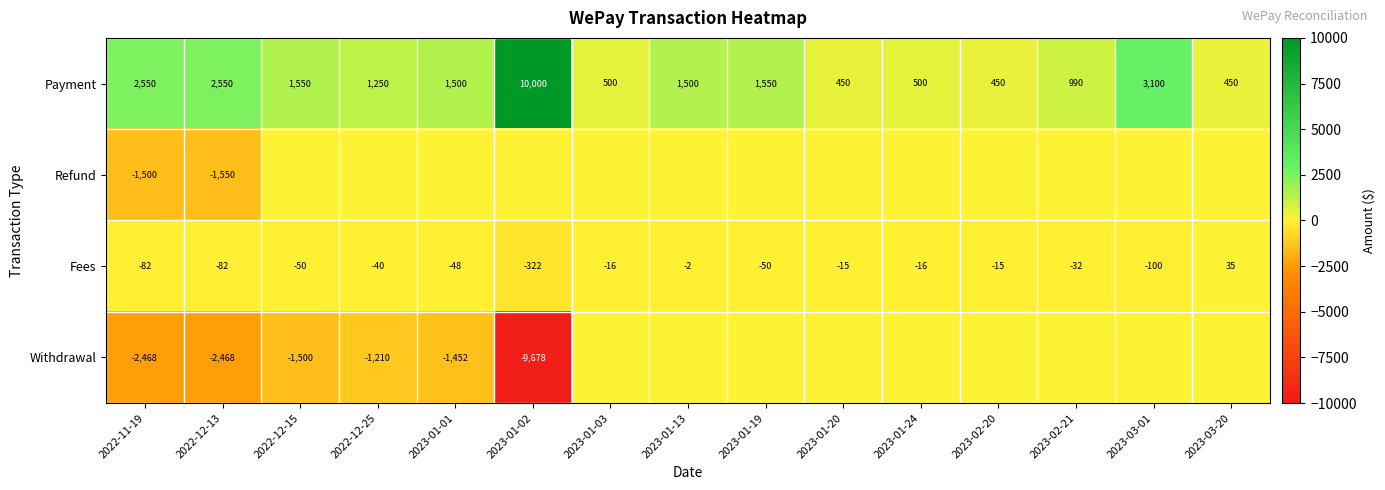

What is the difference between the Payment values at 2023-01-19 and 2022-12-13?

1000